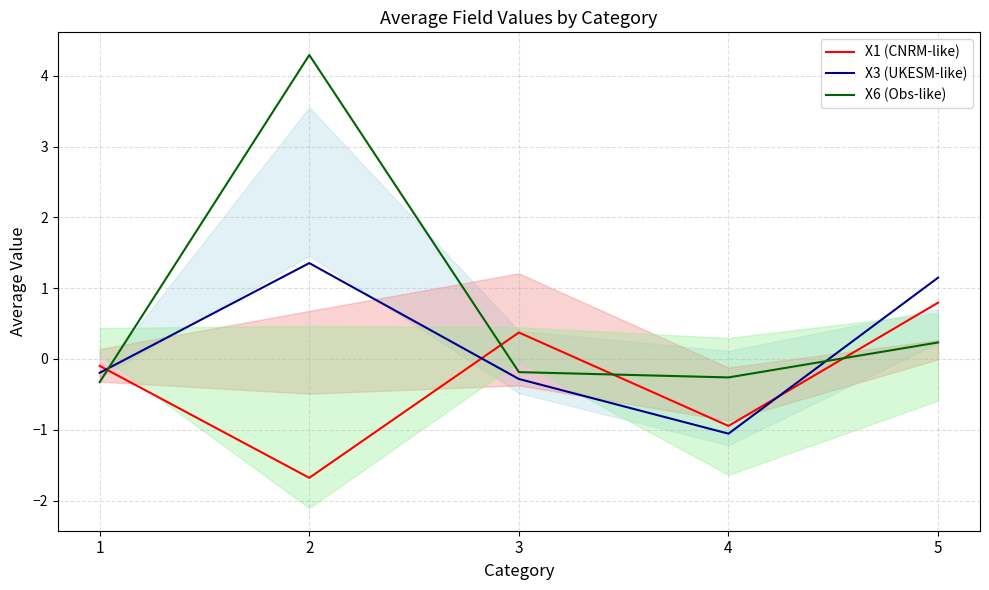

How many lines are shown in the chart?

3